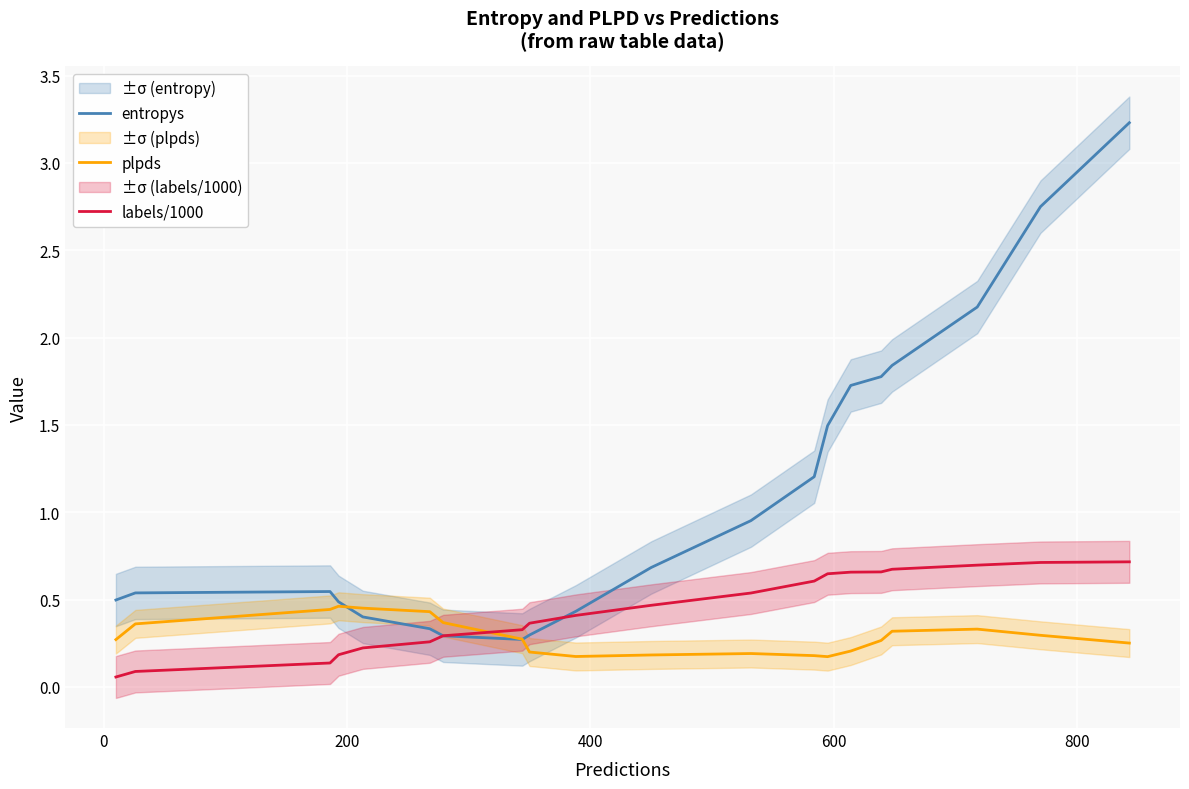

How many intersections are there between plpds and labels/1000?

1